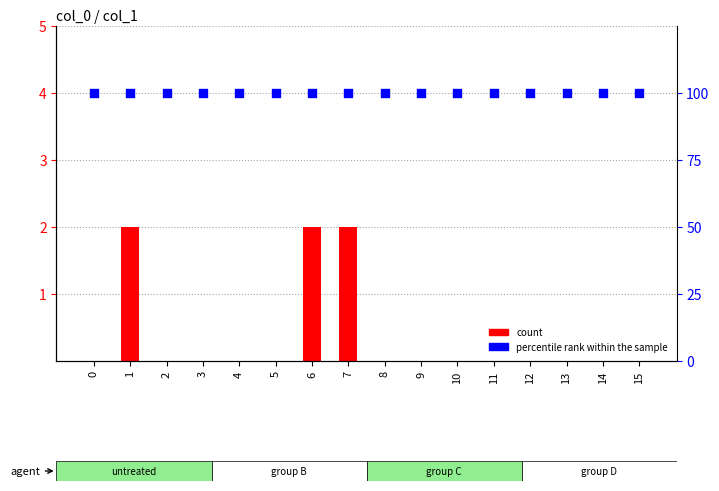

At how many categories does at least one series exceed 61?

16